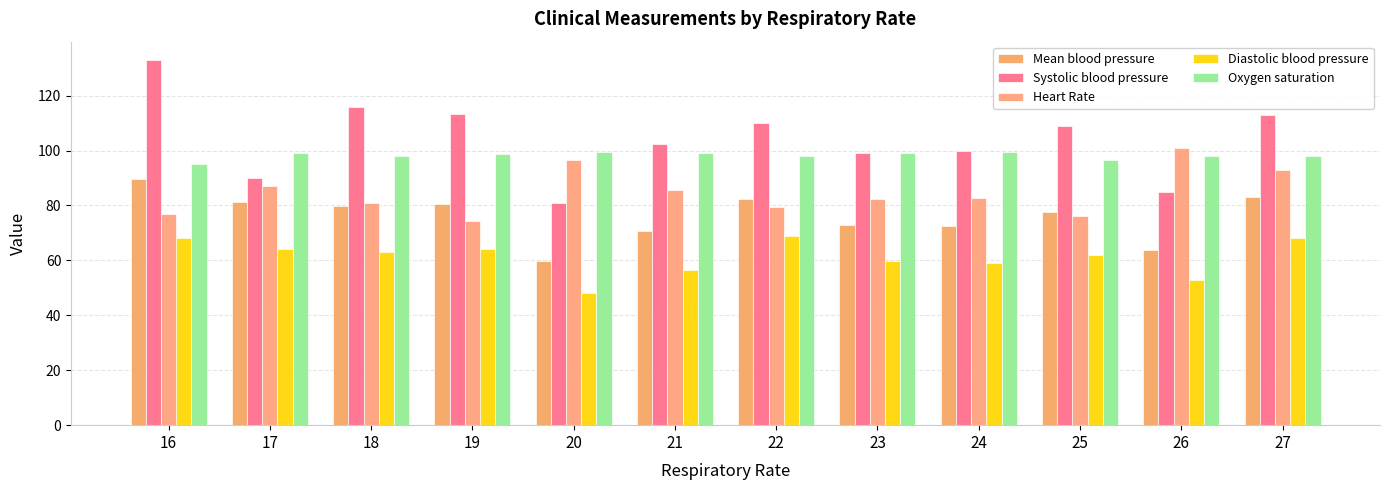

At which category is the sum across all series the highest?

16